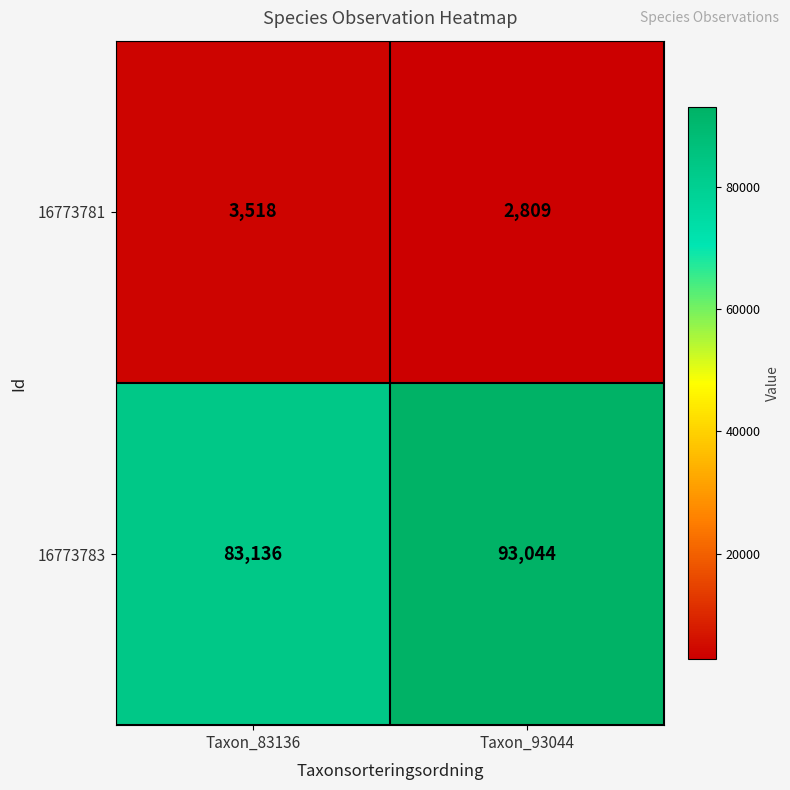

List the series in order of their overall mean, lowest first.

16773781, 16773783